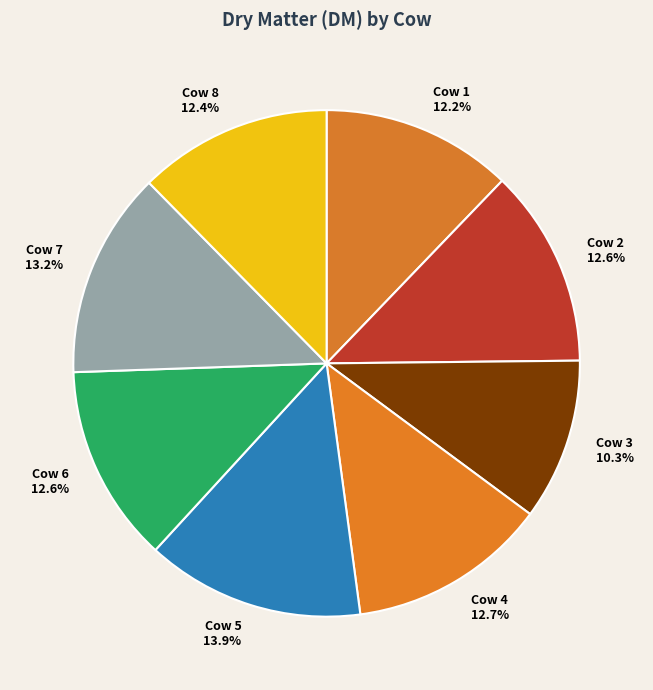

Does Cow 5 account for over 50% of the chart?

No